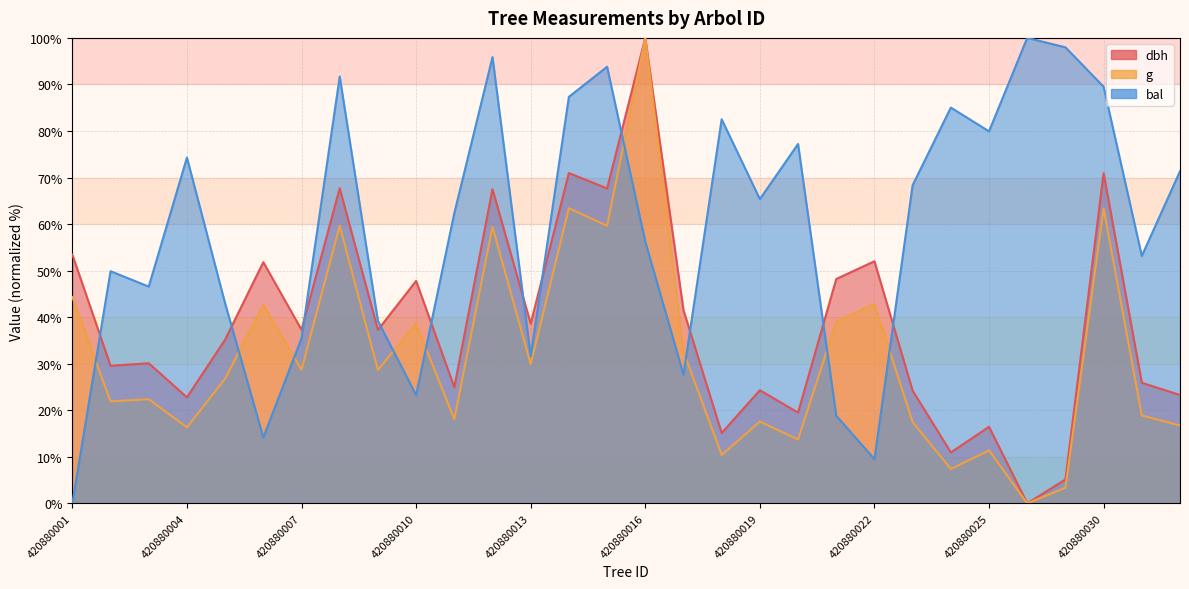

Count the number of categories in the chart.

30